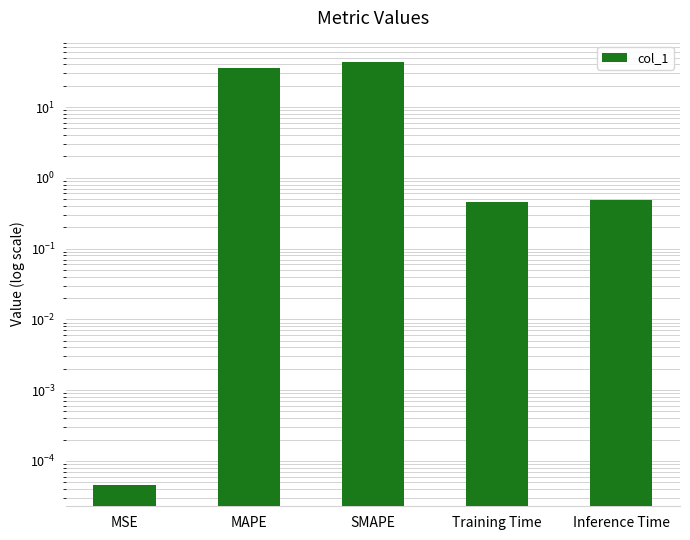

What is the average value?

16.0